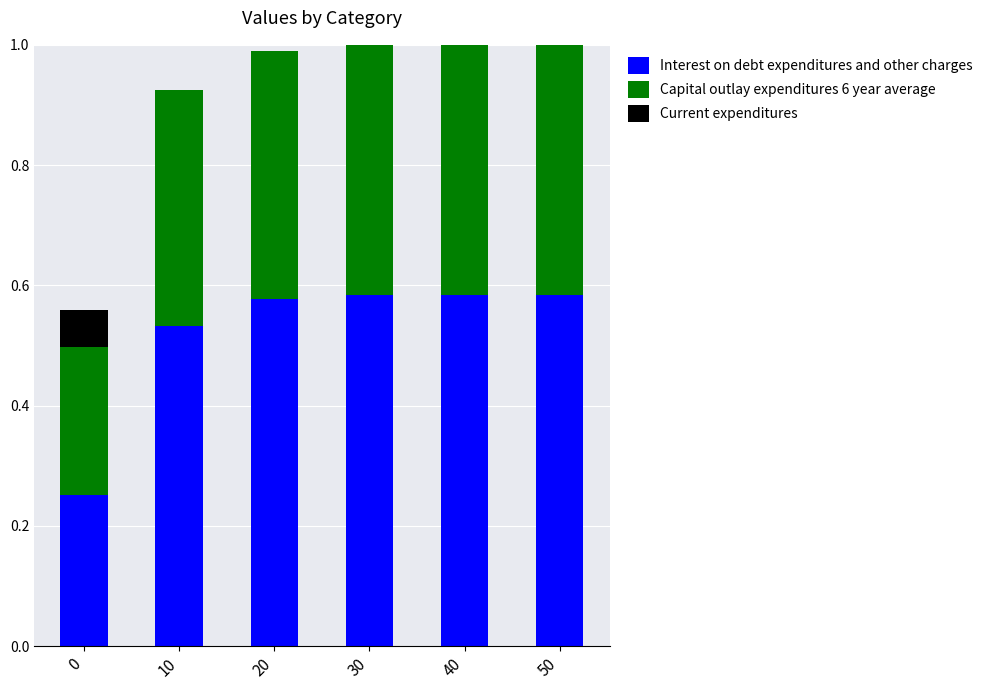

Are the bars horizontal?

No